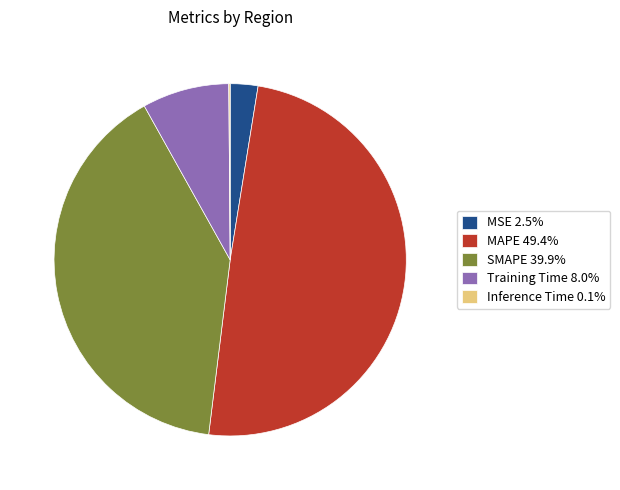

Is there a majority slice in this chart?

No